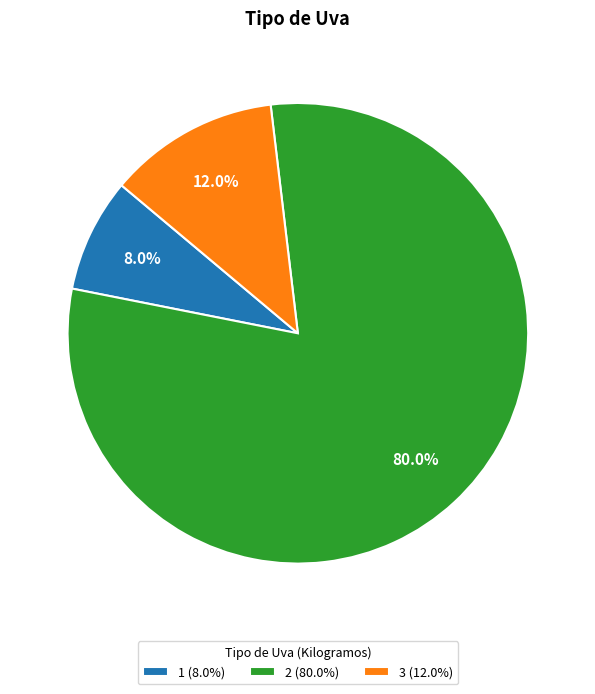

How much of the chart is everything except 3?

88.0%